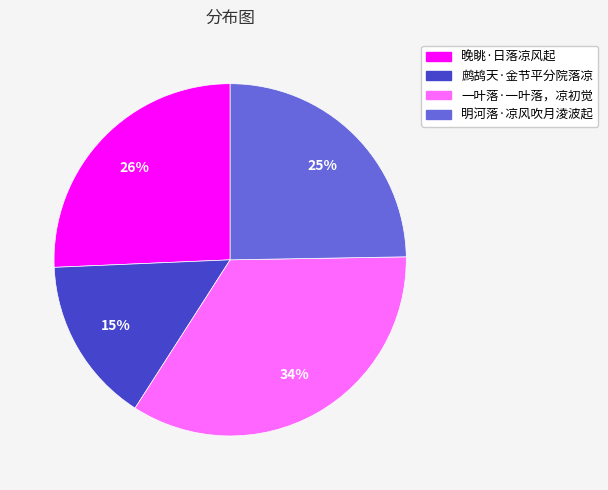

Combined, do 一叶落·一叶落，凉初觉 and 明河落·凉风吹月淩波起 account for over 50%?

Yes